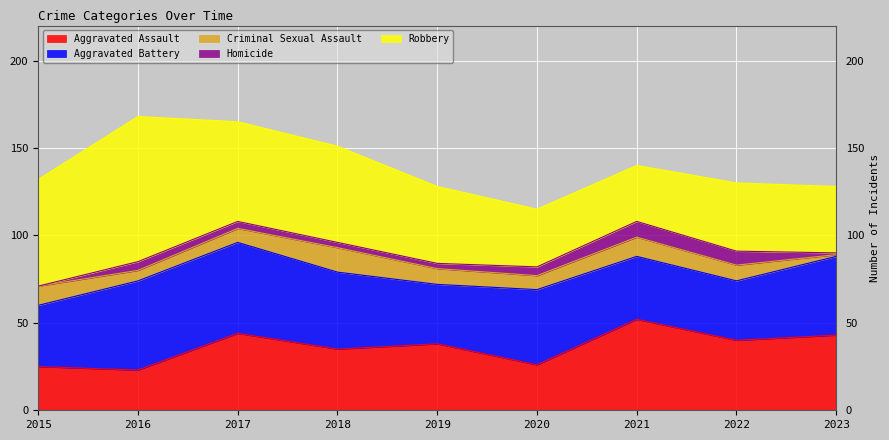

True or false: Aggravated Assault has a value of 39 at 2016.

False